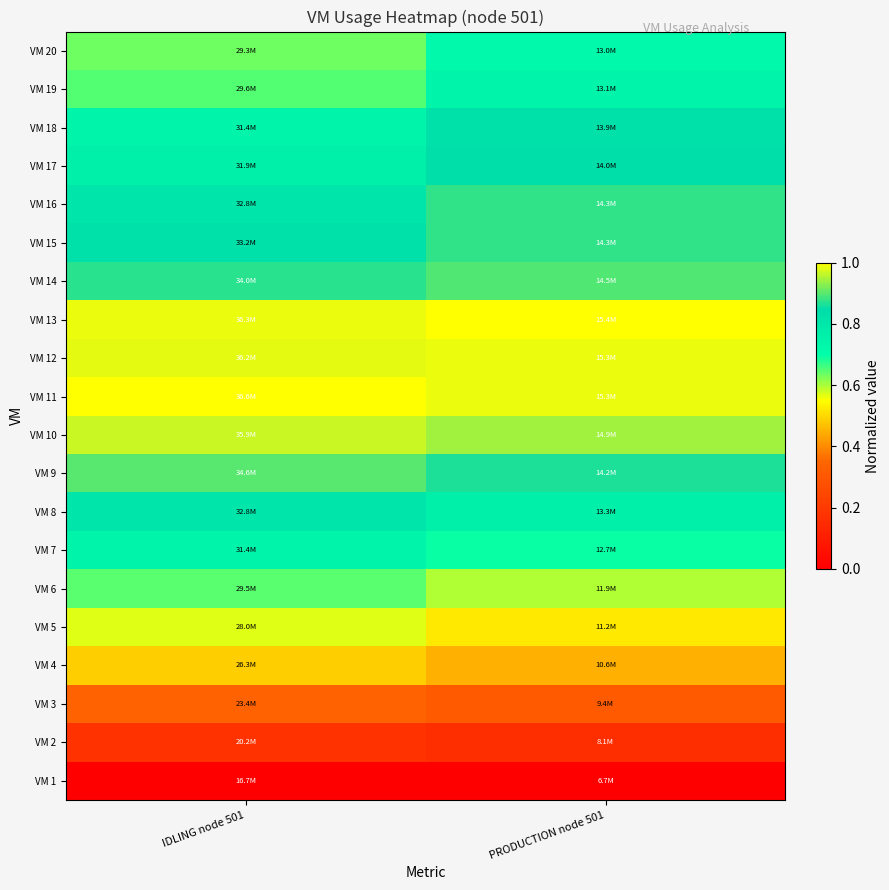

Which category has the highest value across all series?

IDLING node 501